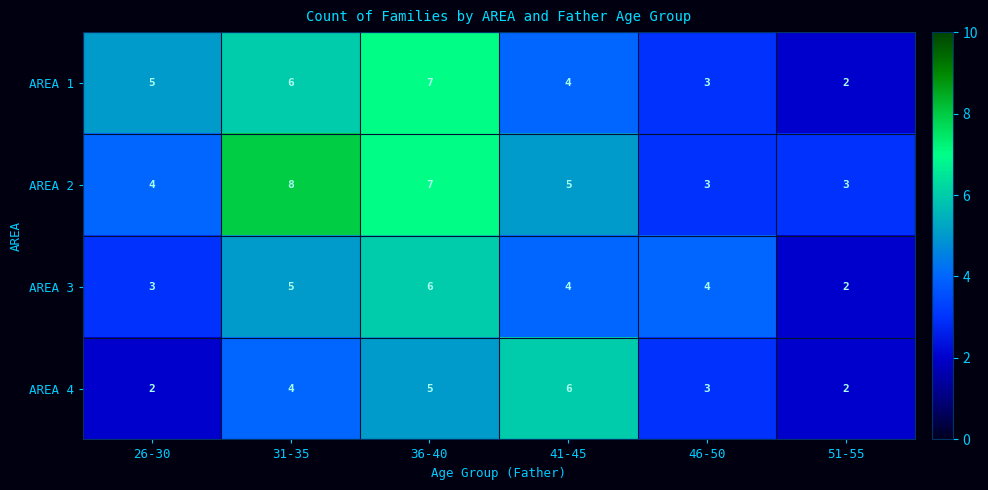

Which series has the largest total across all categories?

AREA 2